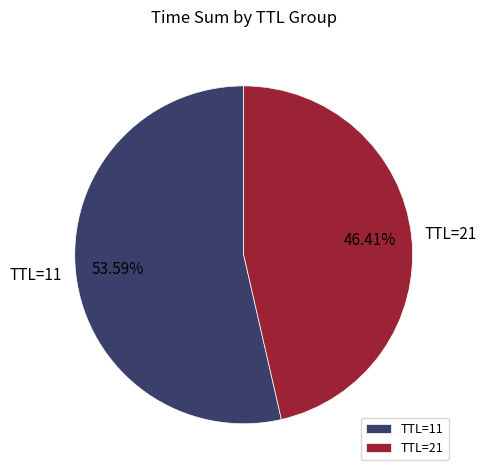

What is the majority slice?

TTL=11